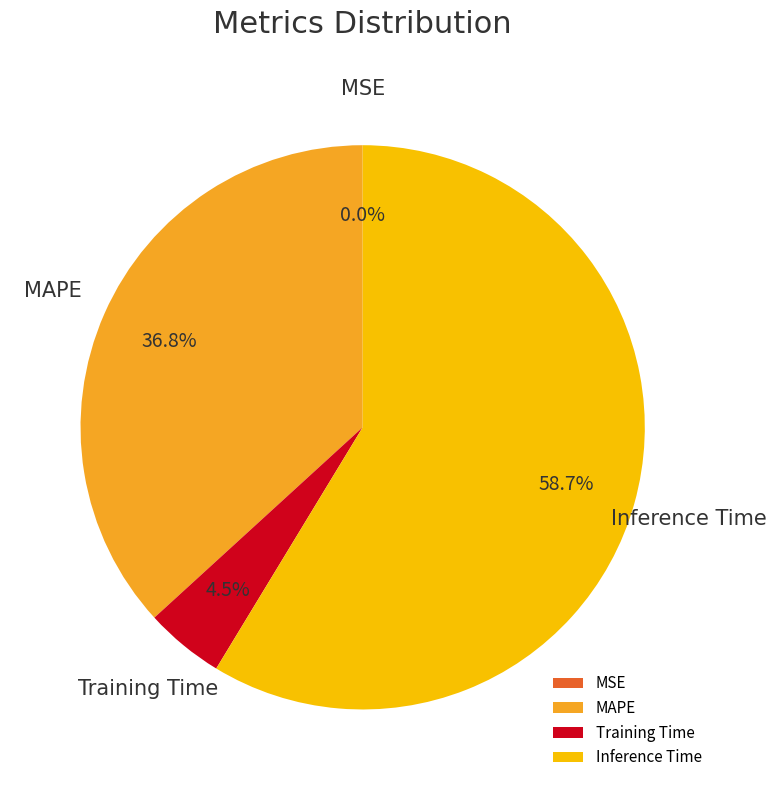

Is it true that MAPE is 46% of the pie?

False